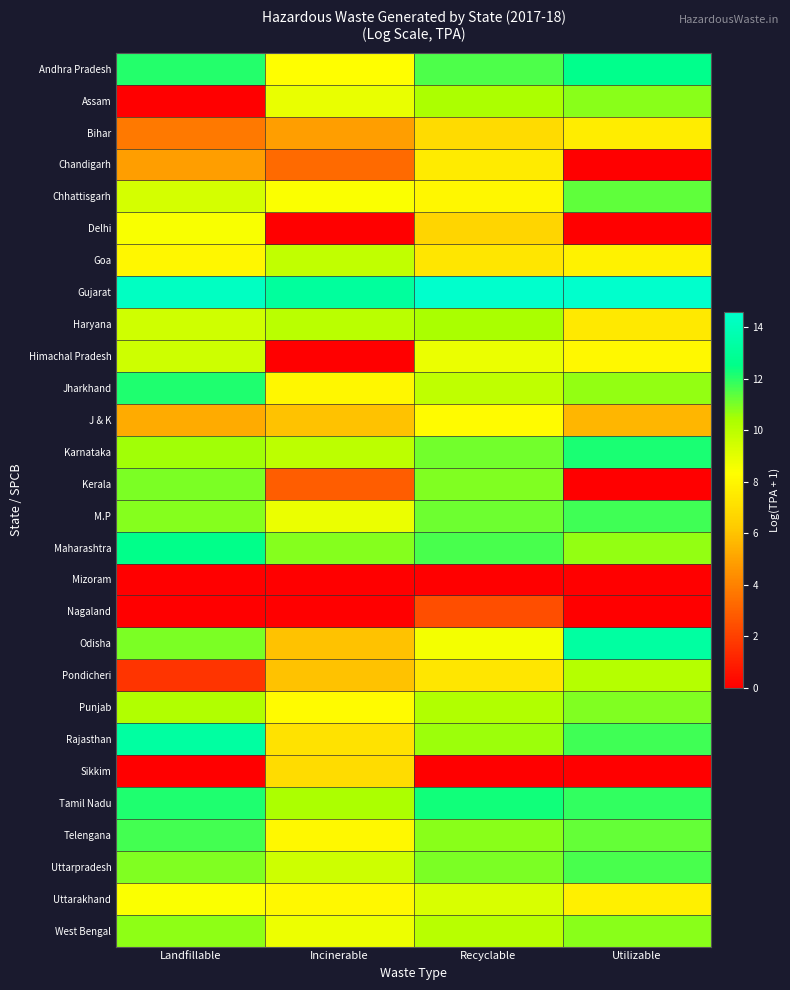

At Utilizable, list the series in order from smallest to largest.

Chandigarh, Delhi, Kerala, Mizoram, Nagaland, Sikkim, J & K, Haryana, Bihar, Uttarakhand, Goa, Himachal Pradesh, Pondicheri, Maharashtra, Jharkhand, Assam, West Bengal, Punjab, Telengana, Chhattisgarh, Uttarpradesh, M.P, Rajasthan, Tamil Nadu, Karnataka, Andhra Pradesh, Odisha, Gujarat